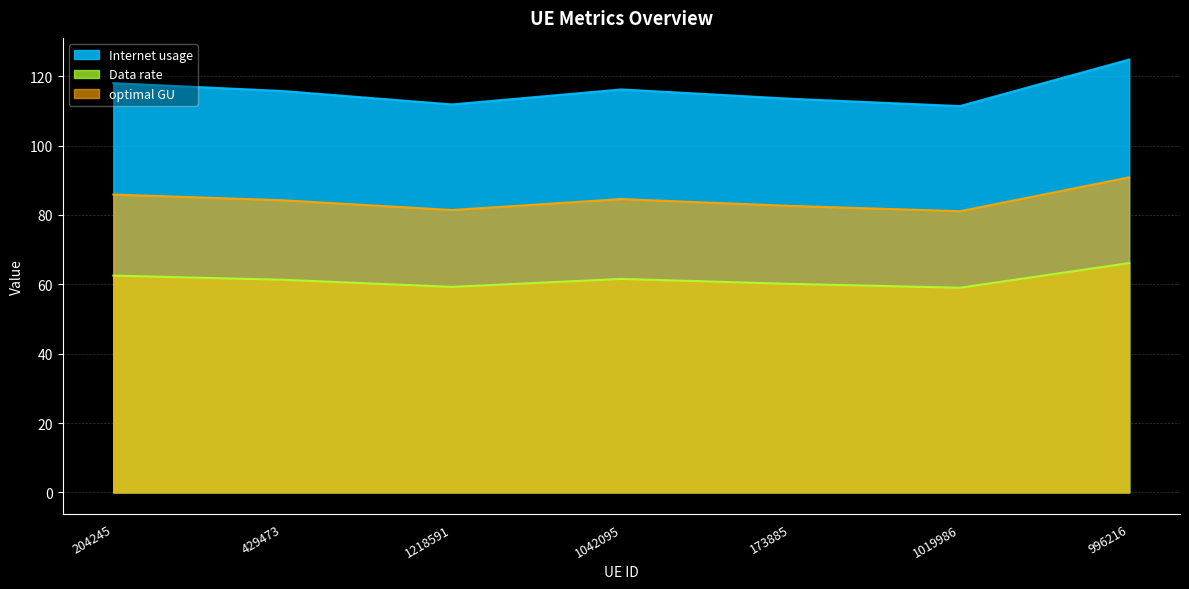

Reading left to right, extract all data points from this chart.

Internet usage: 118.0	115.8	111.9	116.2	113.5	111.4	124.8
Data rate: 62.5	61.3	59.3	61.6	60.1	59.0	66.1
optimal GU: 85.9	84.3	81.4	84.6	82.6	81.1	90.9